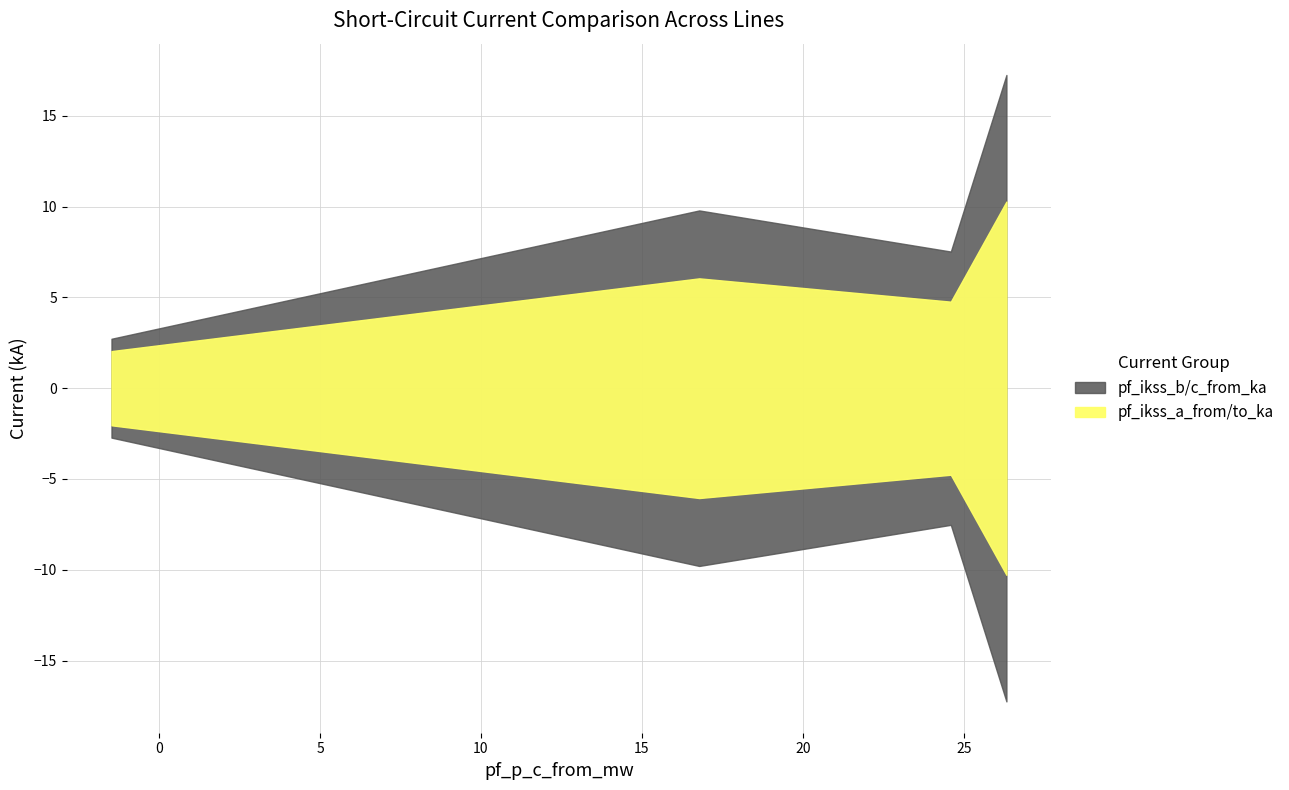

True or false: pf_ikss_c_from_ka and pf_ikss_c_to_ka cross at least once.

False